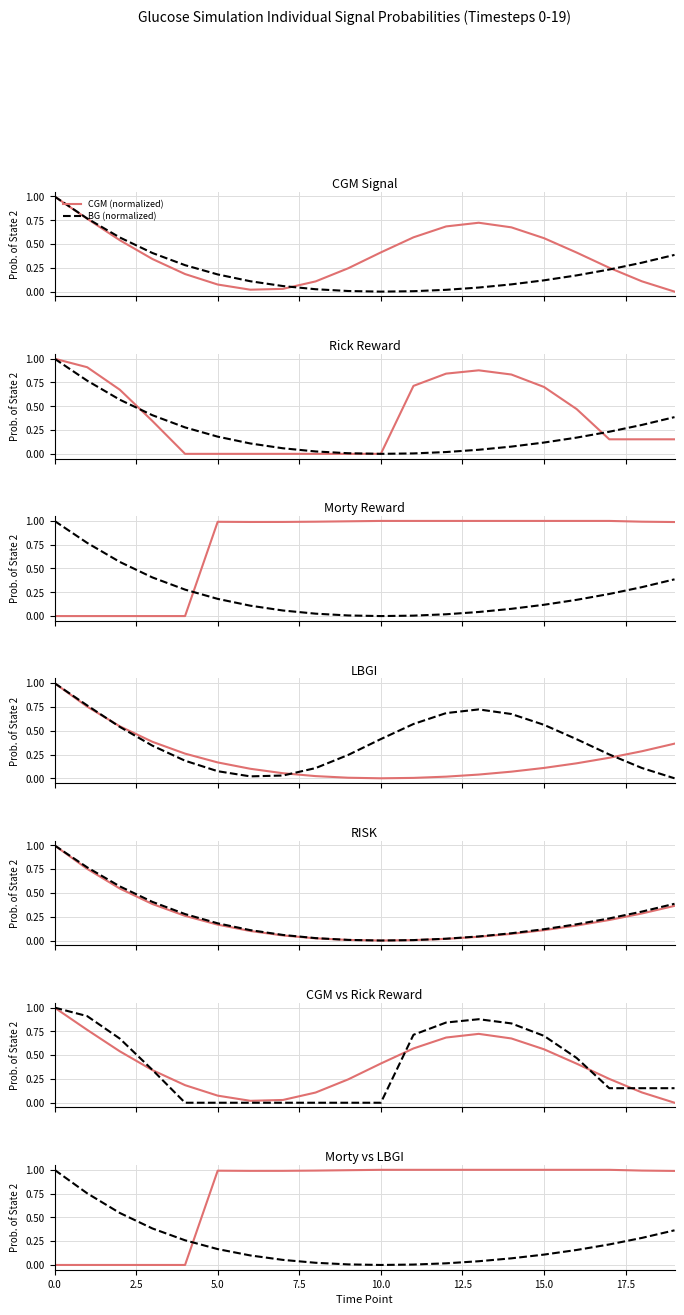

At which label is LBGI closest to 0?

10